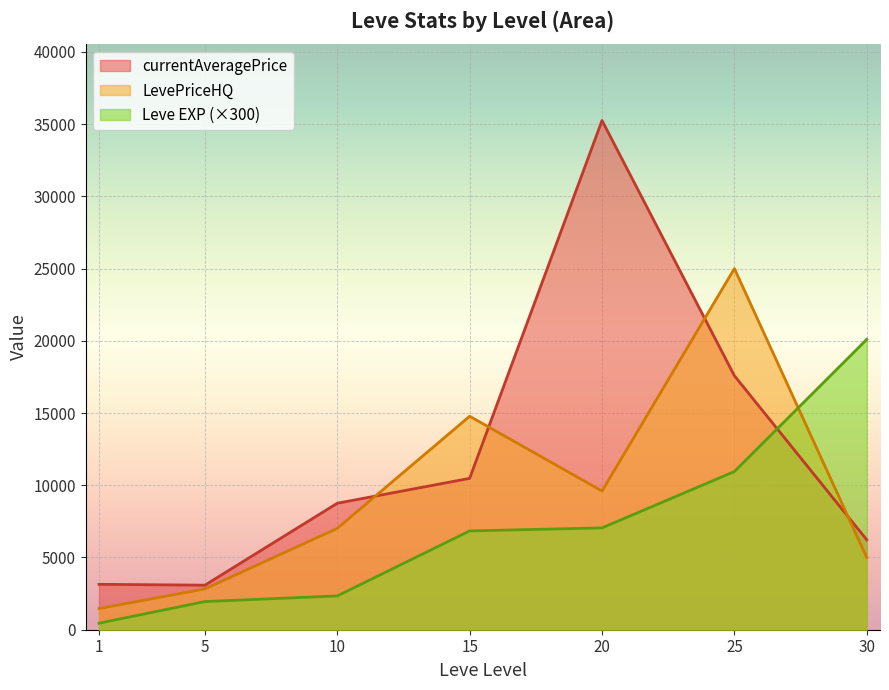

At which category is the sum across all series the highest?

25